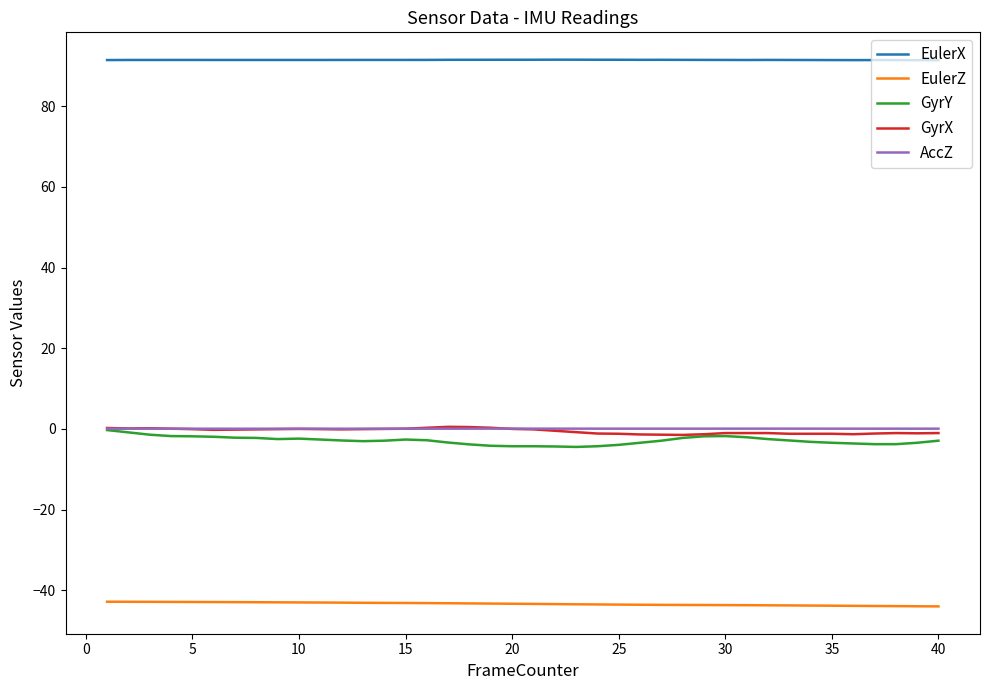

True or false: EulerZ and EulerX intersect in this chart.

False